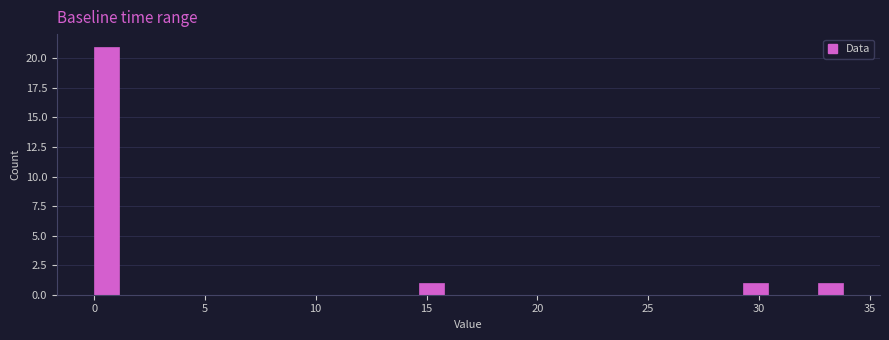

Around what value on the x-axis is the tallest bar? Give the approximate position of its centre, as read against the axis.

0.5